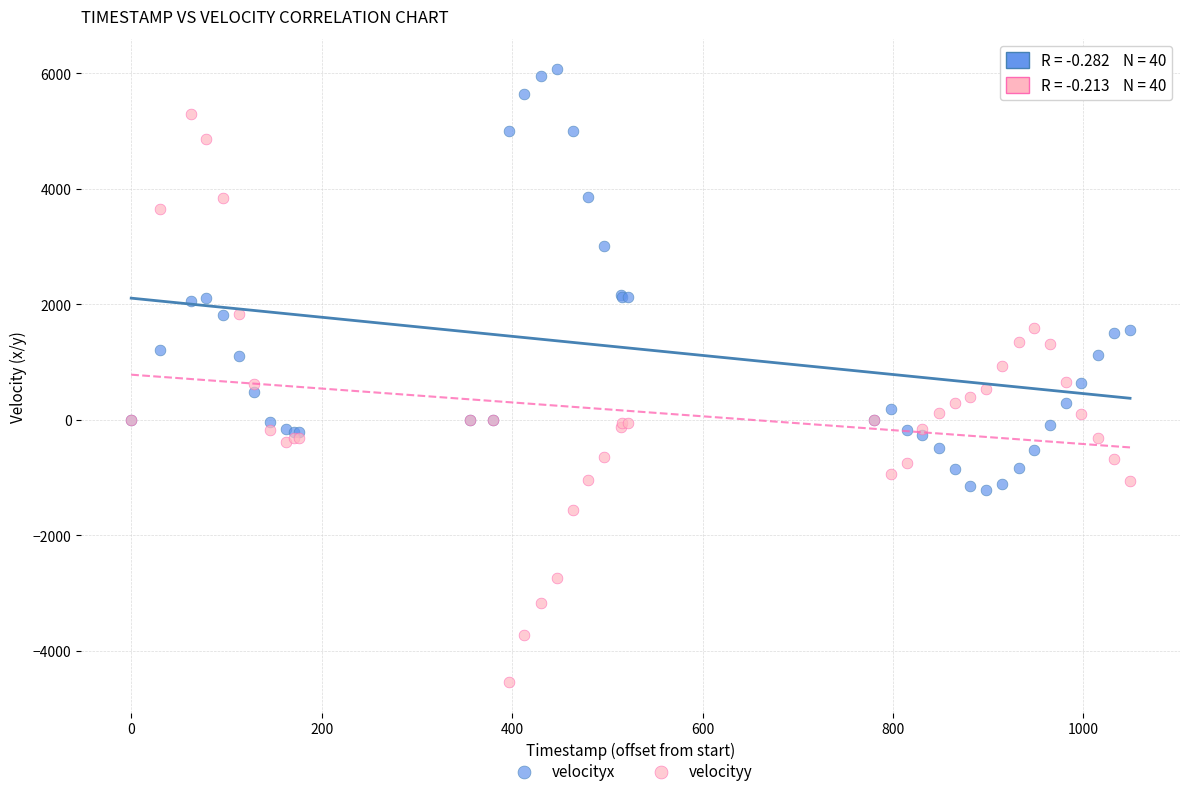

Which series has the widest spread of Y values?

velocityy